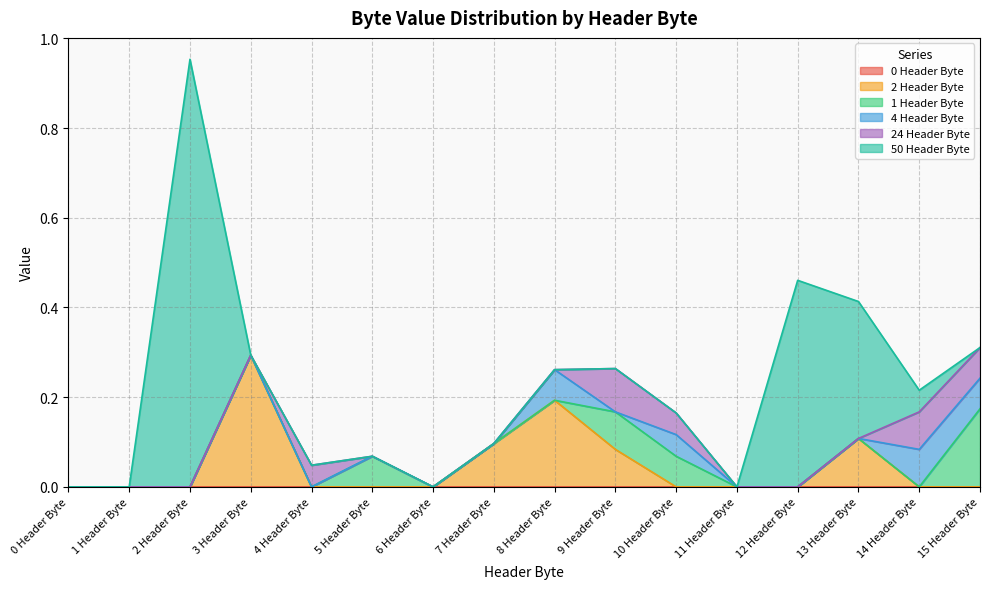

Which has a higher value, 12 Header Byte or 5 Header Byte?

12 Header Byte